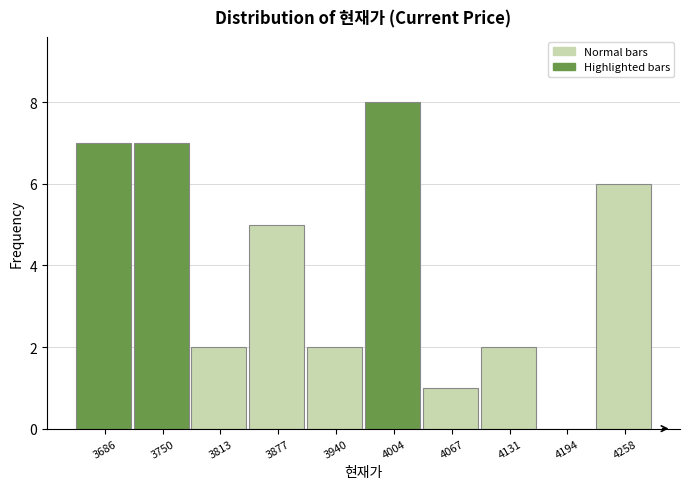

How tall is the bar that spans 3910 to 3970 on the x-axis? Neither the bar edges nor the heights are printed on the chart, so give them approximately, as read against the axes.

2